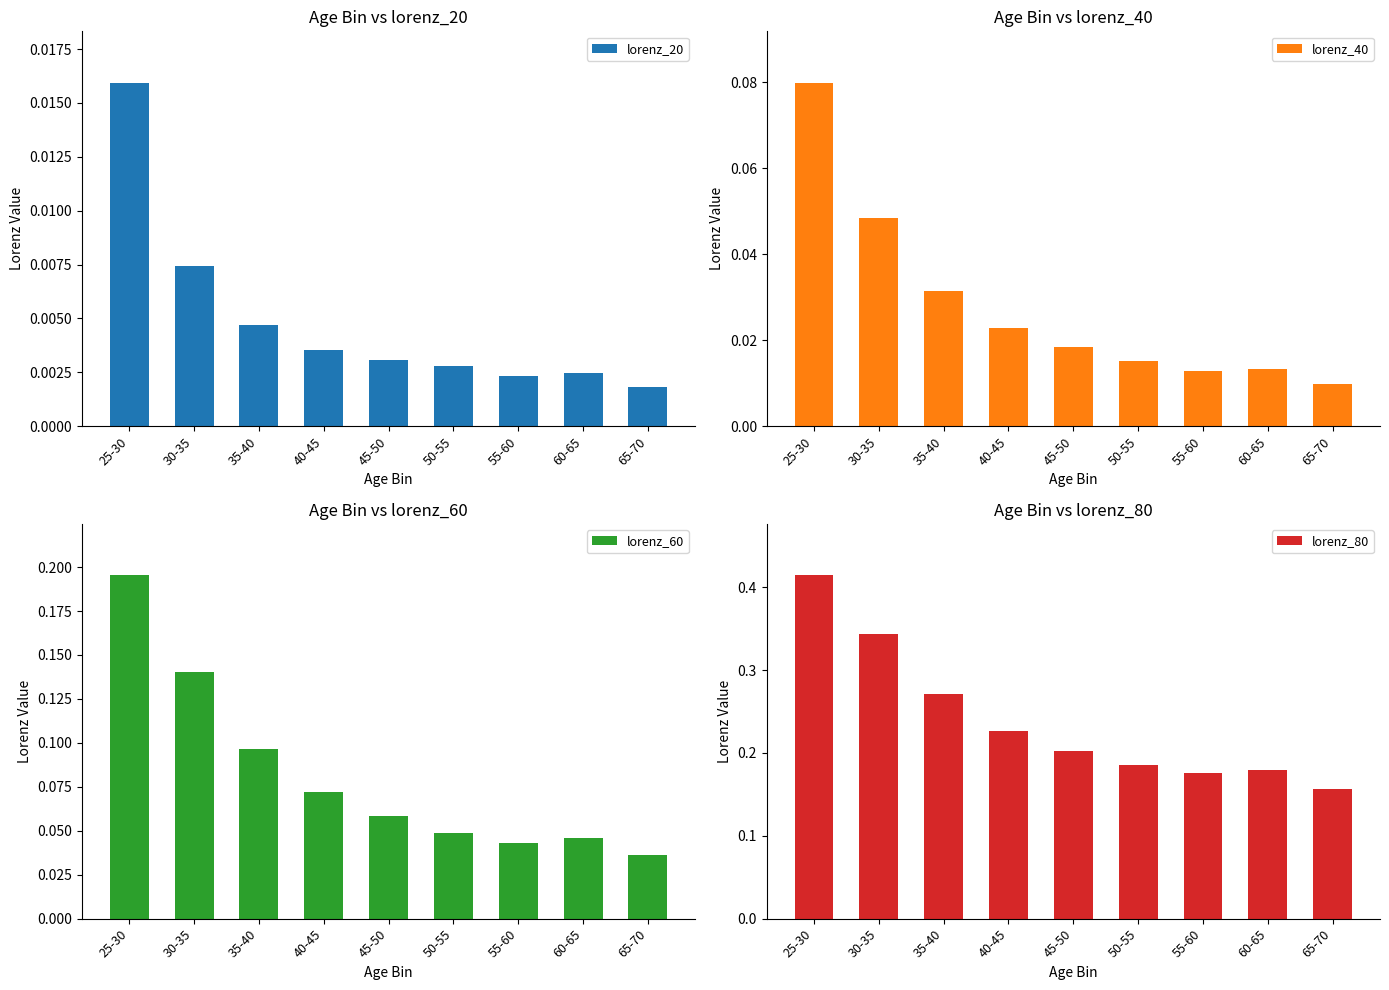

What is the total value across all series at 40-45?

0.3